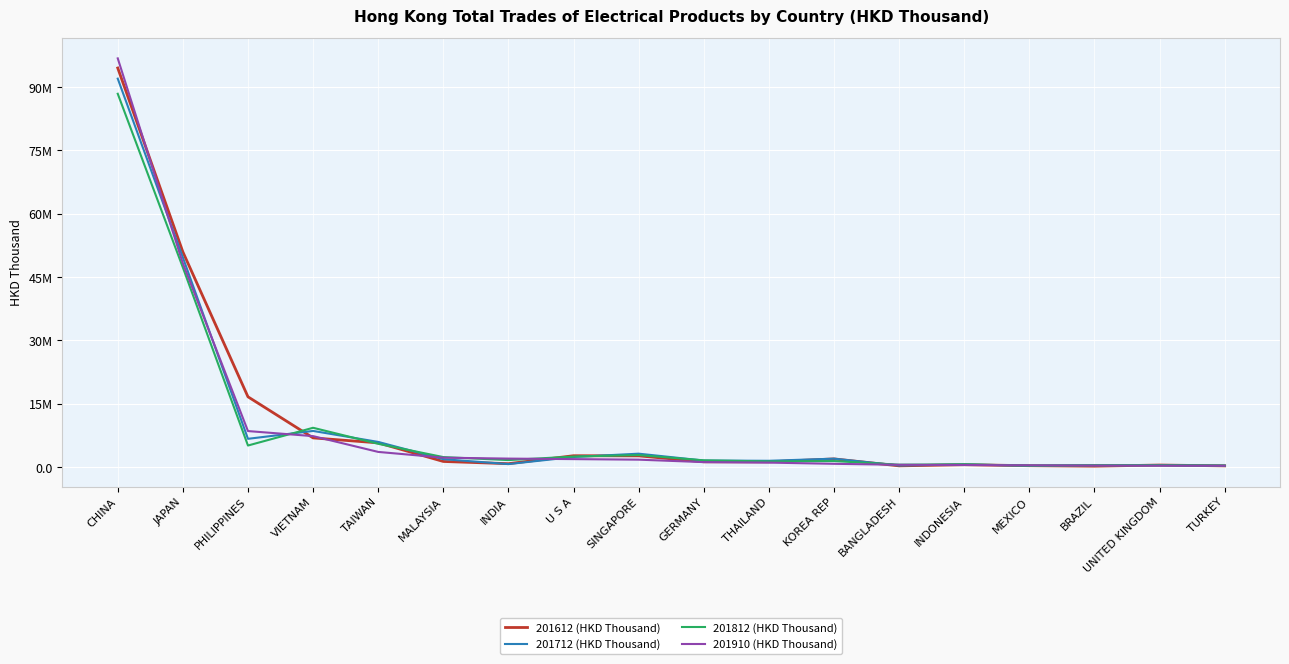

List the labels in order of 201712 (HKD Thousand) value, largest first.

CHINA, JAPAN, VIETNAM, PHILIPPINES, TAIWAN, SINGAPORE, U S A, KOREA REP, MALAYSIA, GERMANY, THAILAND, INDIA, INDONESIA, BRAZIL, UNITED KINGDOM, BANGLADESH, TURKEY, MEXICO